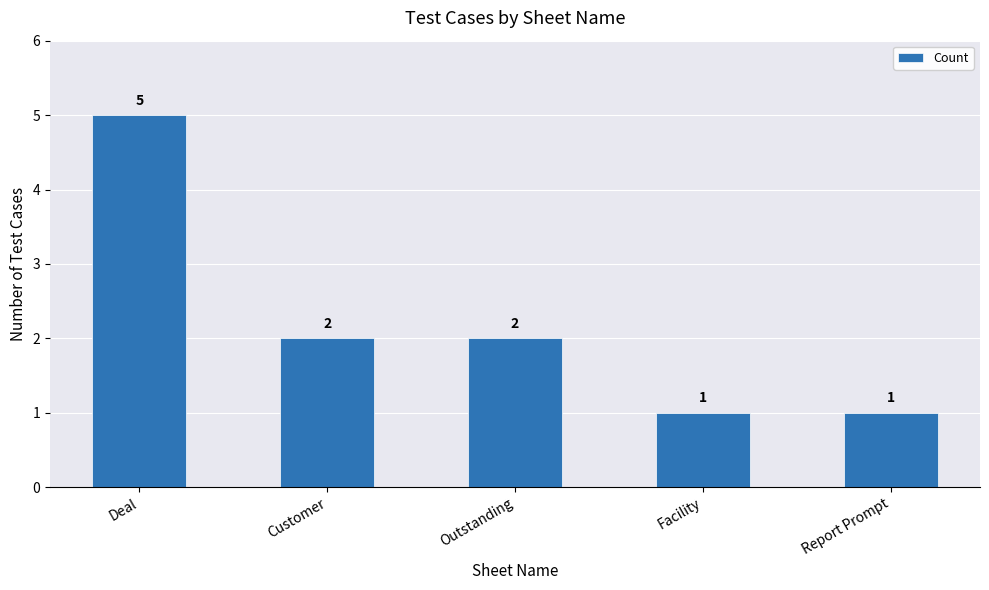

Which label corresponds to the largest value in the chart?

Deal